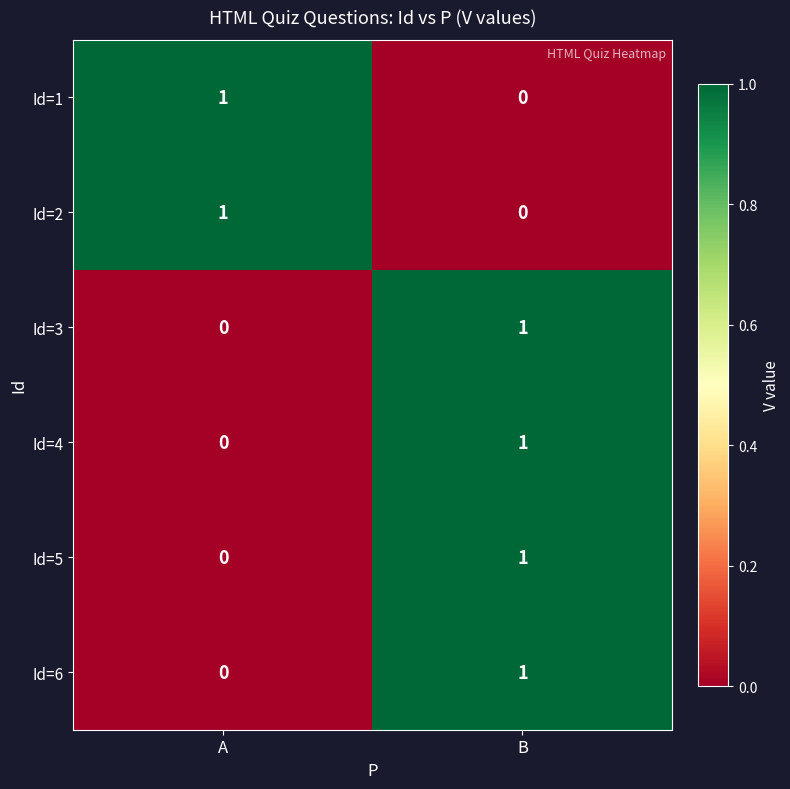

Reading left to right, what are all the values shown in this chart?

Id=1: 1	0
Id=2: 1	0
Id=3: 0	1
Id=4: 0	1
Id=5: 0	1
Id=6: 0	1